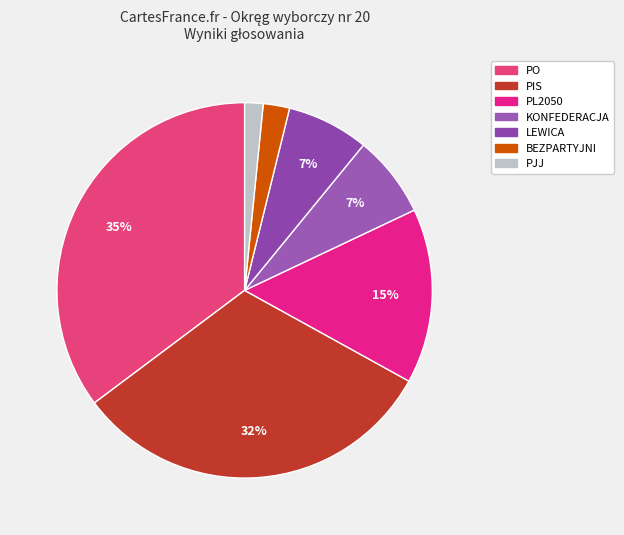

Count the number of slices in the pie.

7